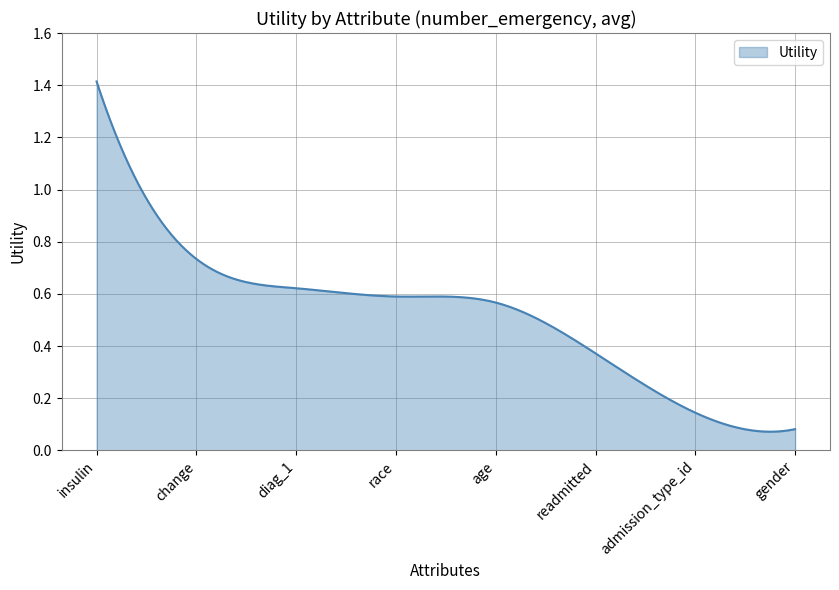

True or false: there are more than 1 points higher than both neighbors.

False